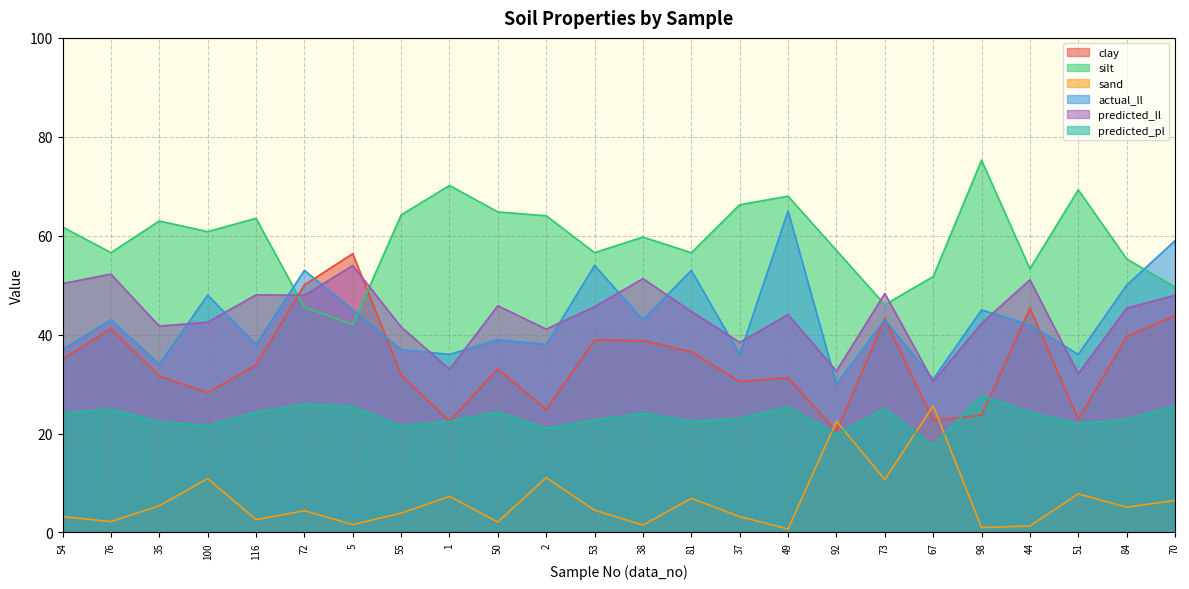

What is the sum of the sand values at 1 and 76?

9.5